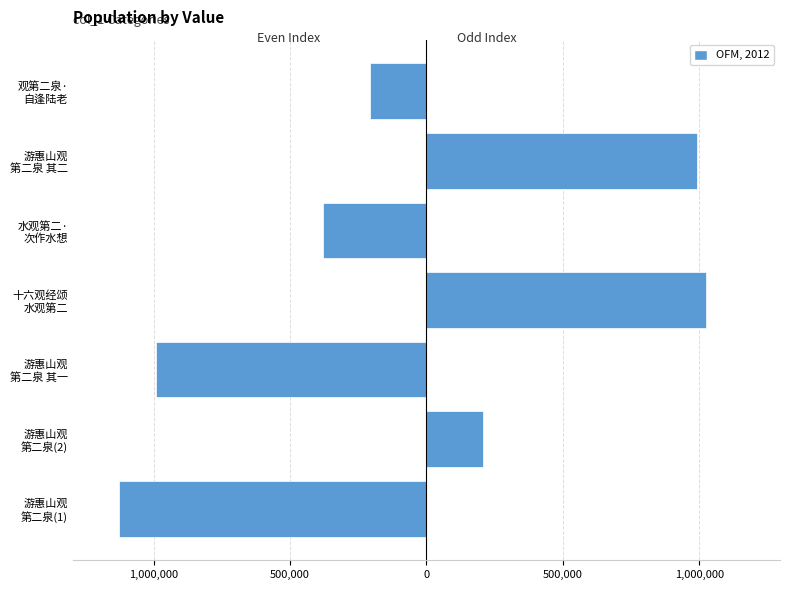

Which series changed the most between 游惠山观 第二泉 其二 and 观第二泉· 自逢陆老?

OFM, 2012 (odd)